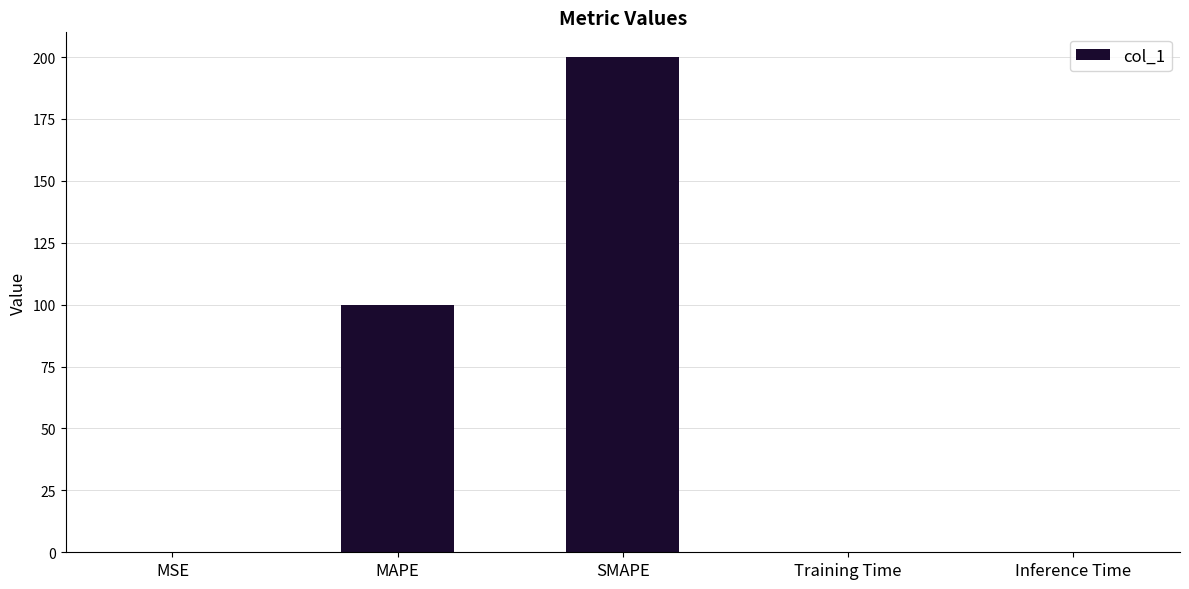

The chart shows a value of 287.5 at SMAPE. True or false?

False